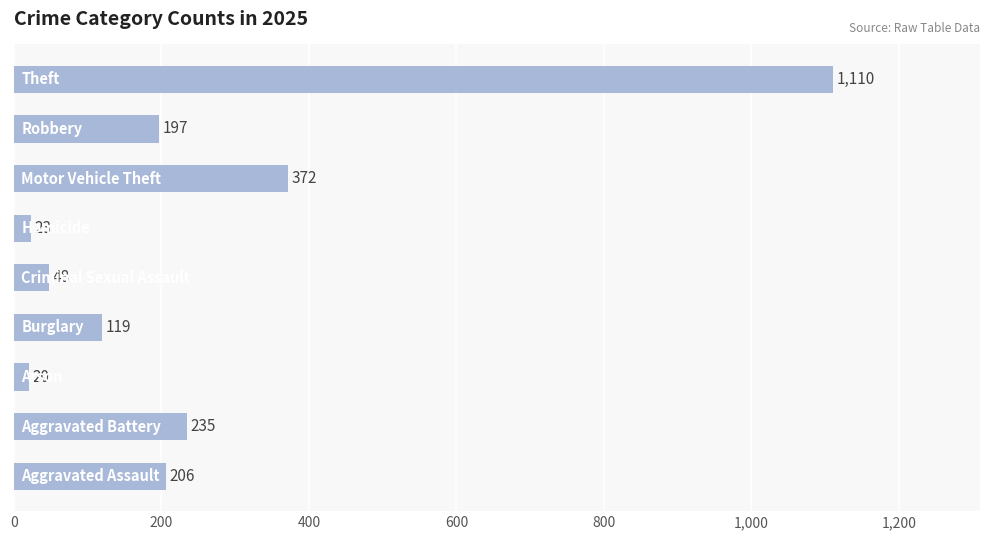

What is the difference between the maximum and minimum values?

1090